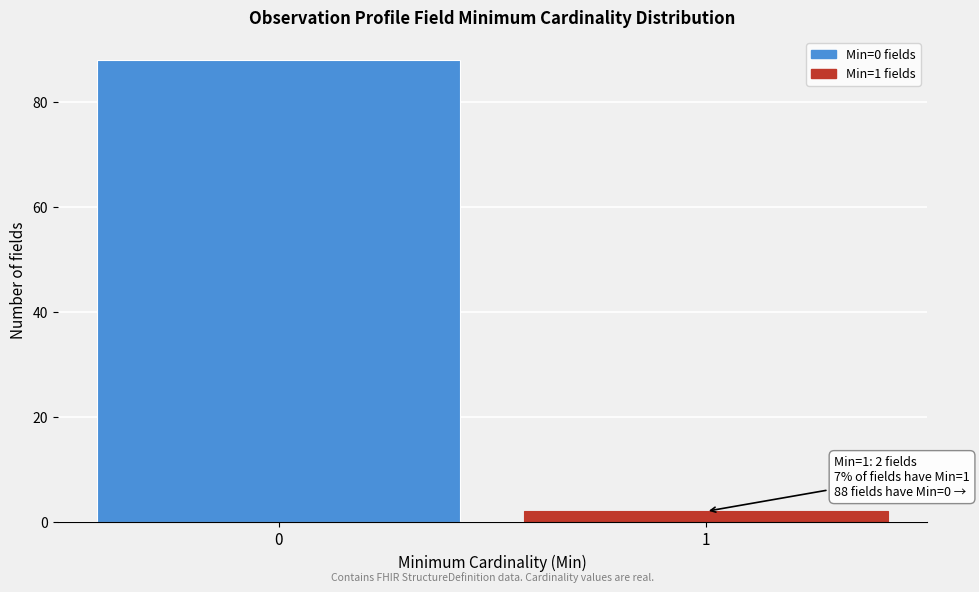

Reading left to right, transcribe all the data shown in this chart.

0=88	1=2